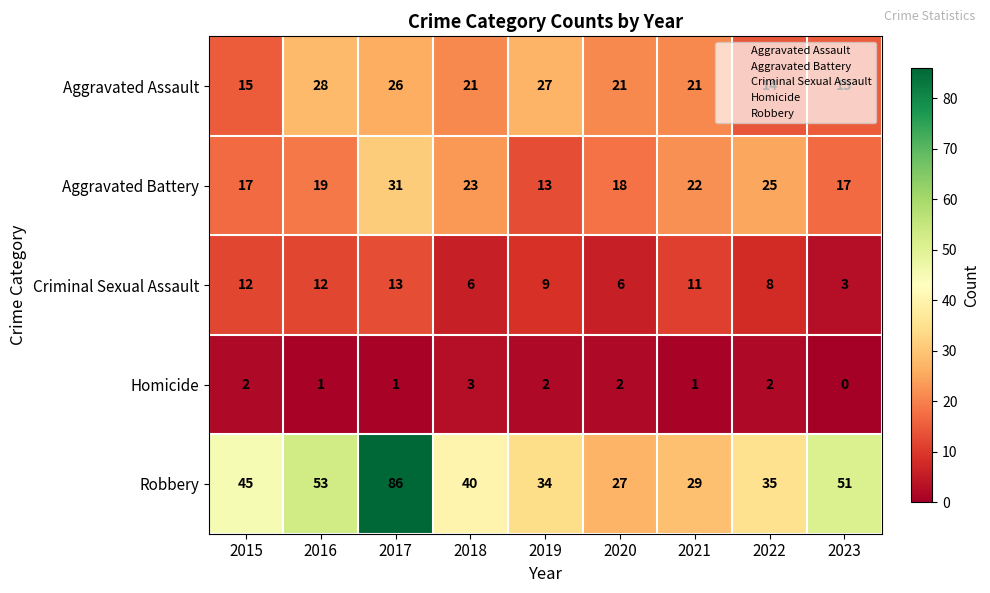

At which category does the chart reach its minimum across all series?

2023